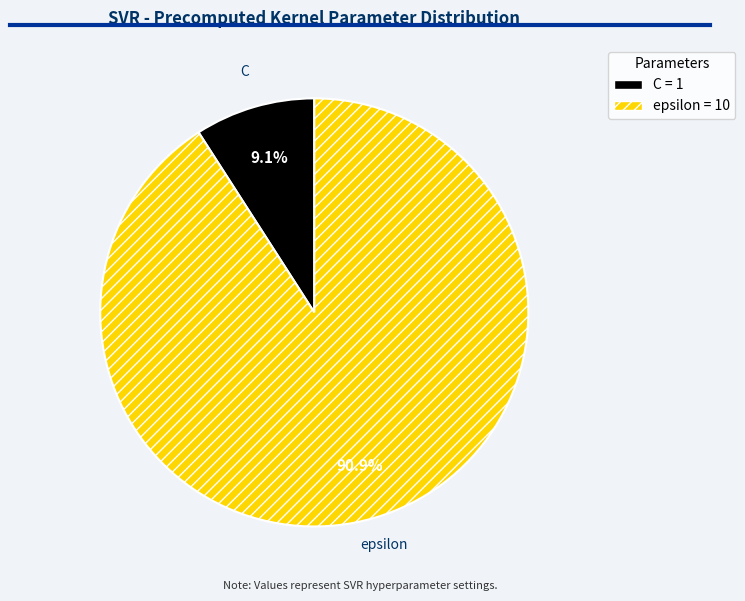

What is the ratio of the value at epsilon to the value at C?

10.0